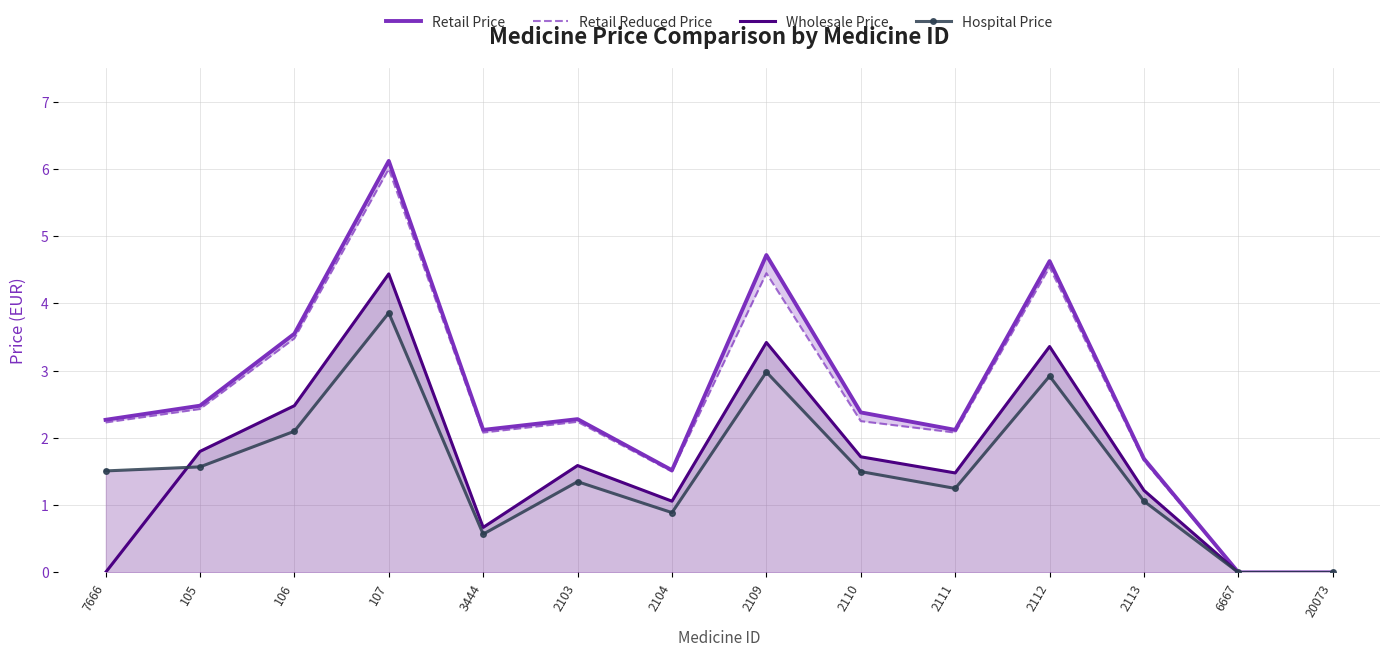

How many positive values does the Wholesale Price series have?

11